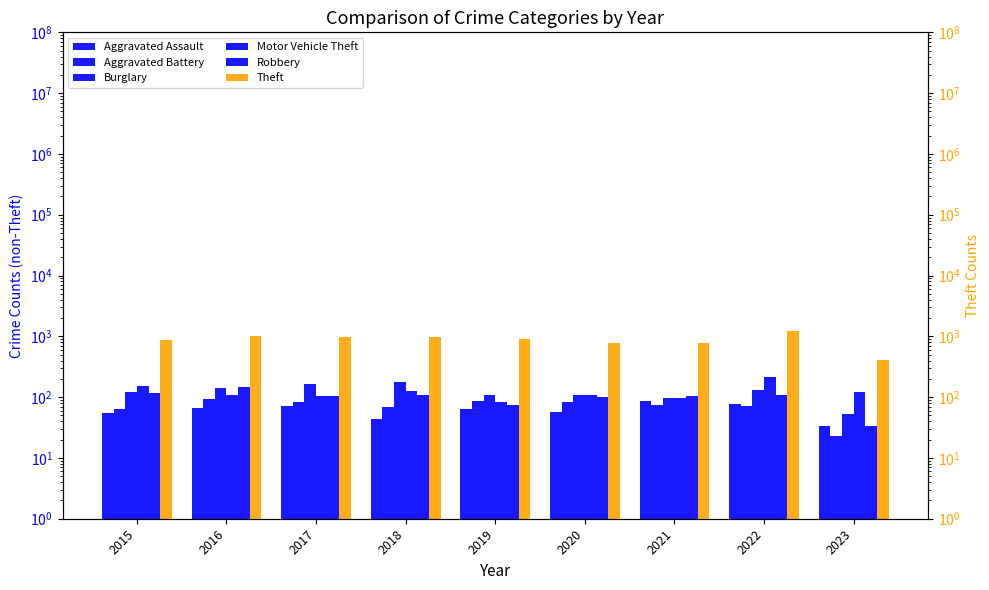

At which label is Theft closest to 816?

2021